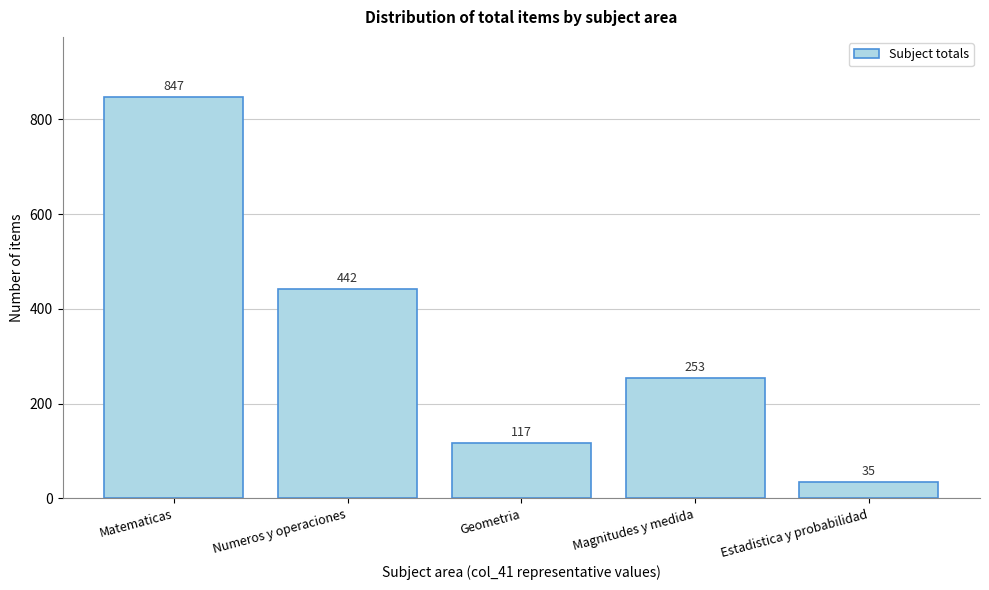

Reading left to right, transcribe all the data shown in this chart.

Matematicas=847	Numeros y operaciones=442	Geometria=117	Magnitudes y medida=253	Estadistica y probabilidad=35